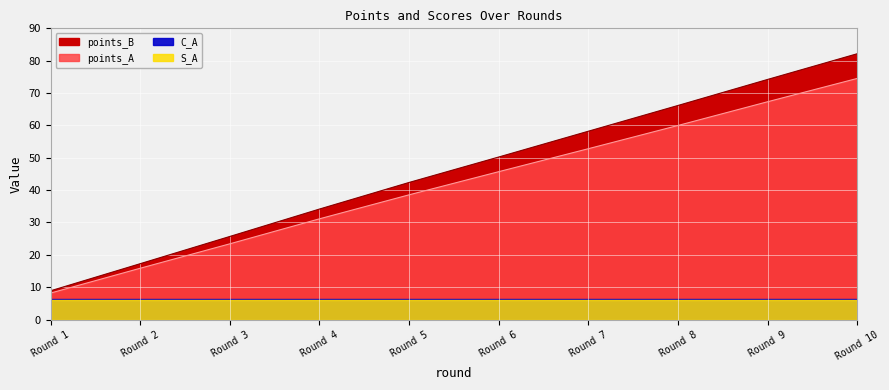

Between Round 1 and Round 2, which series saw the biggest shift?

points_B